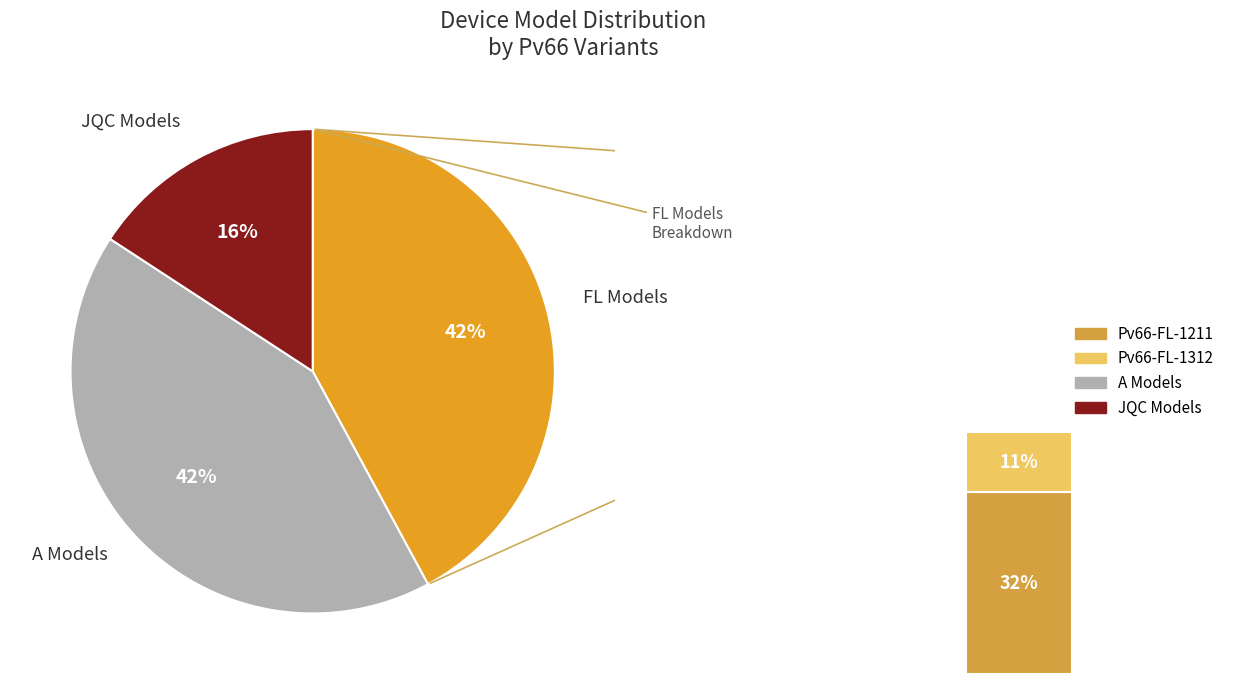

Is Pv66-JQC12V-1211 the majority of the pie?

No